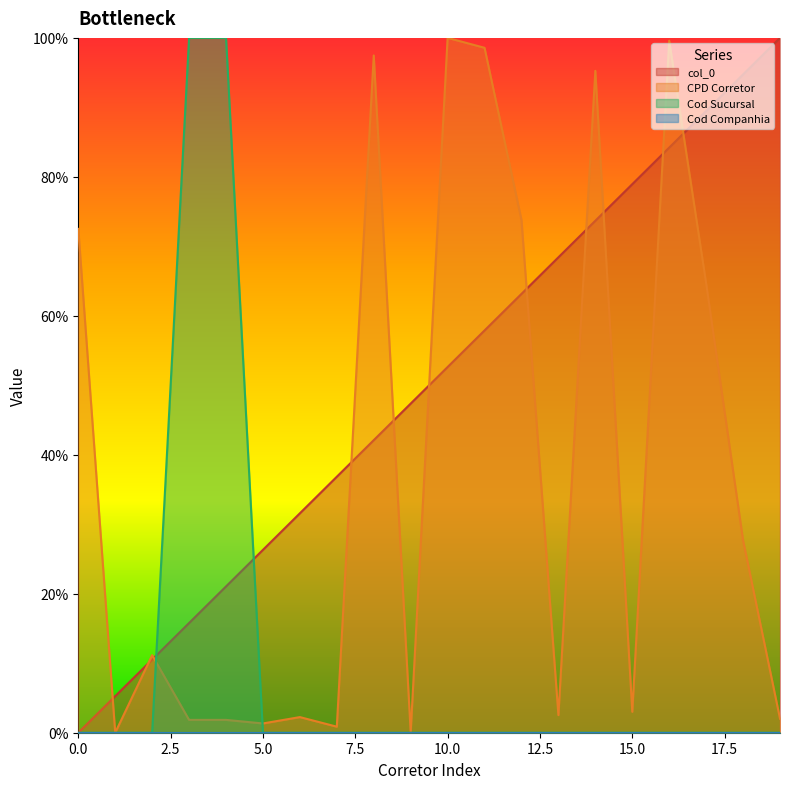

Is it true that CPD Corretor equals 0.0 at 5?

True